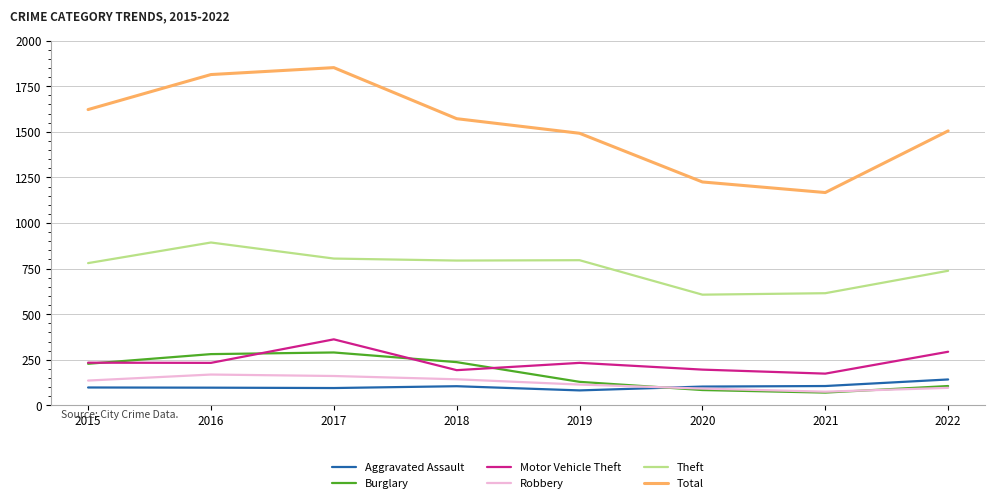

At which label does Motor Vehicle Theft first exceed 233?

2015